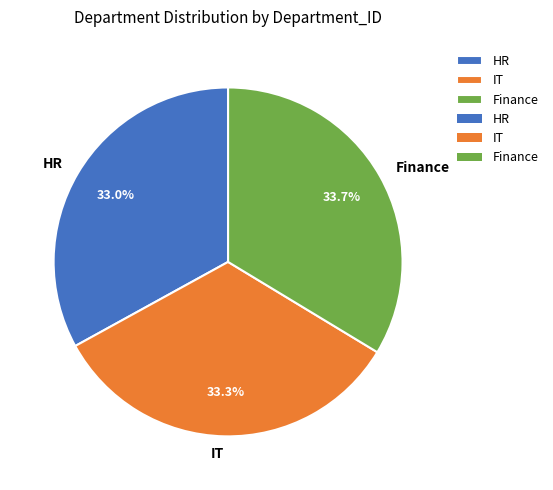

How many segments does this pie chart have?

3